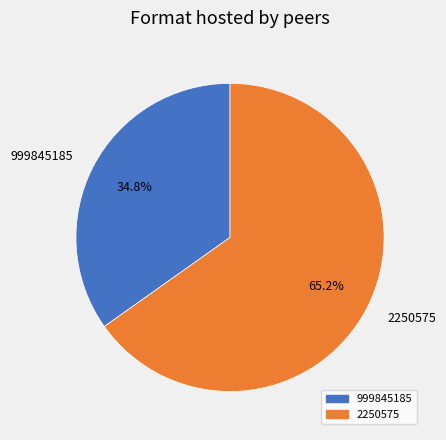

Which category accounts for the majority?

2250575